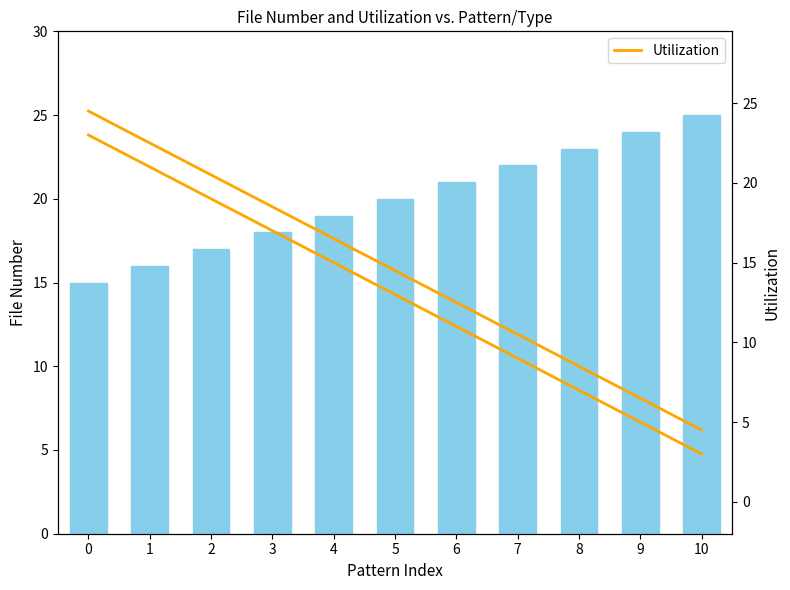

What is the value of the Utilization bar at the 10th from the left?

5